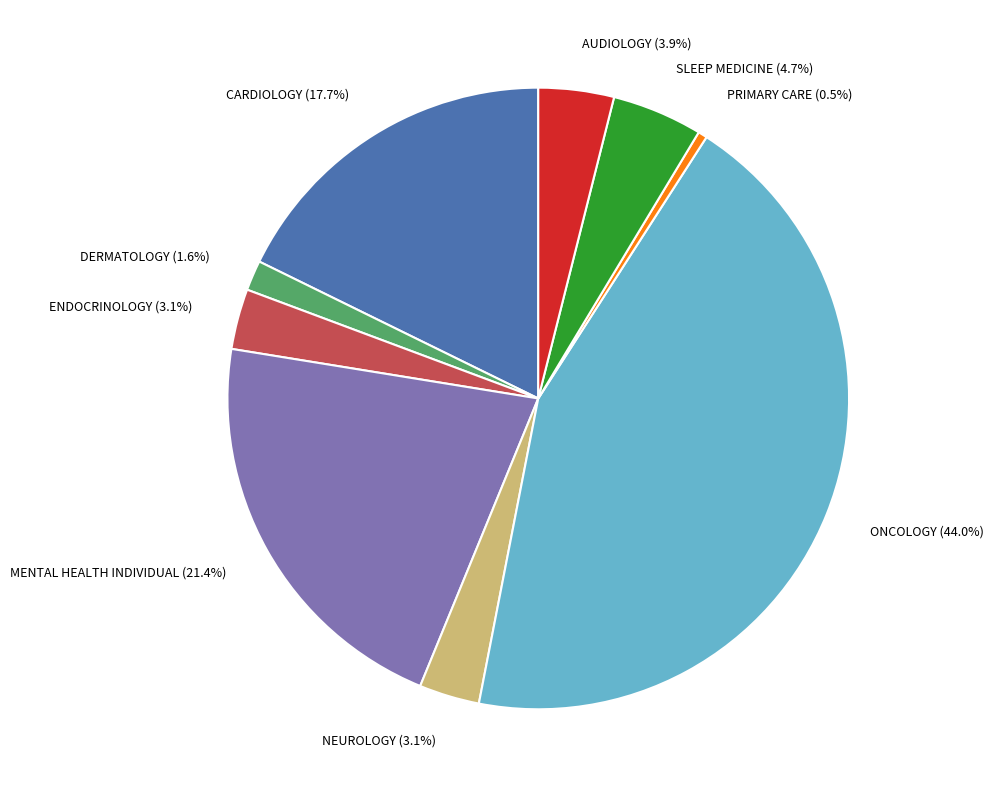

To the nearest percent, what portion does DERMATOLOGY represent?

2%